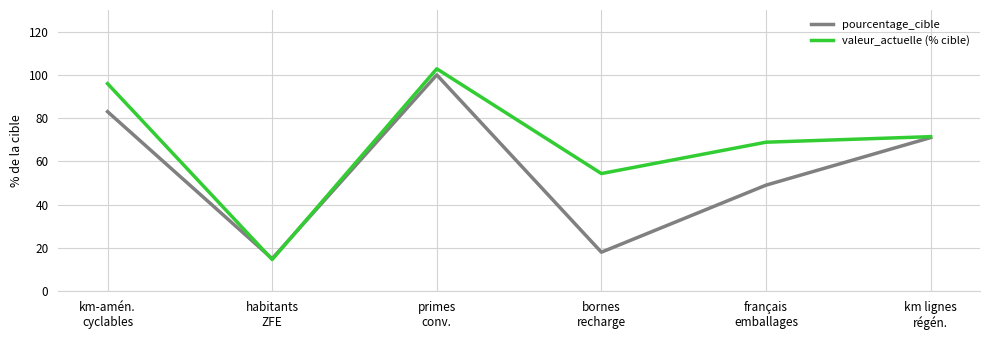

Which category has the lowest value in the pourcentage_cible series?

habitants
ZFE